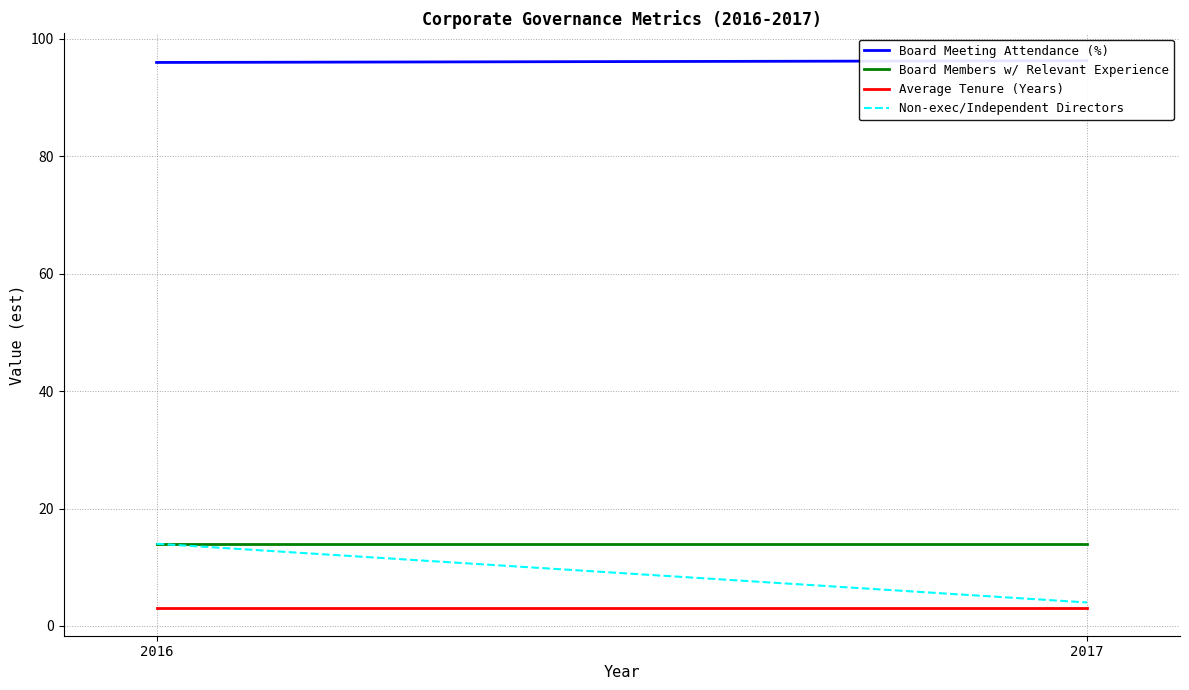

Is it true that Board Members w/ Relevant Experience equals 19.0 at 2017?

False